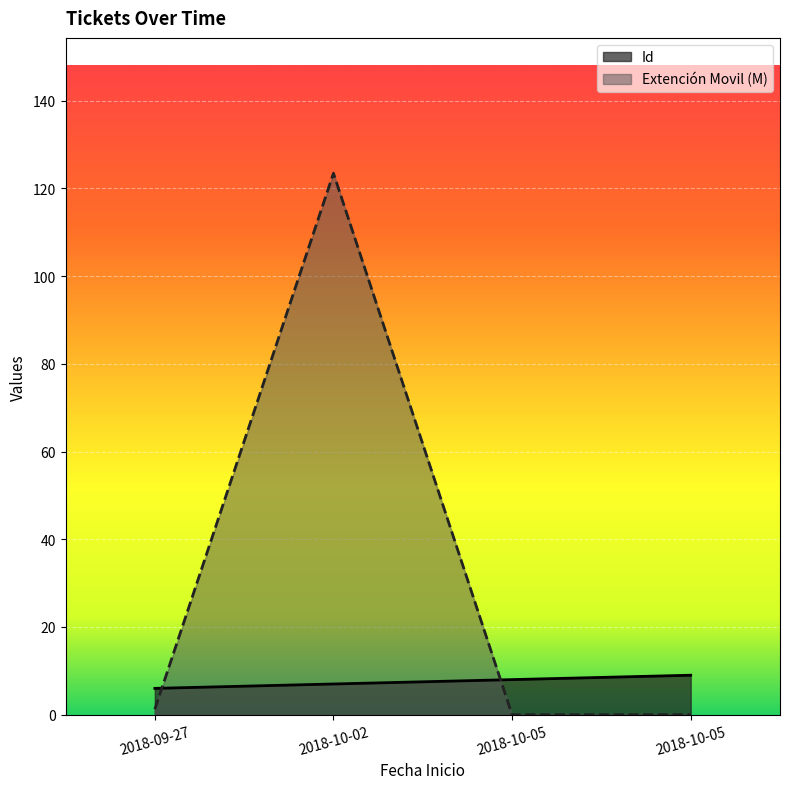

How many data points in Extención Movil are above 1?

2